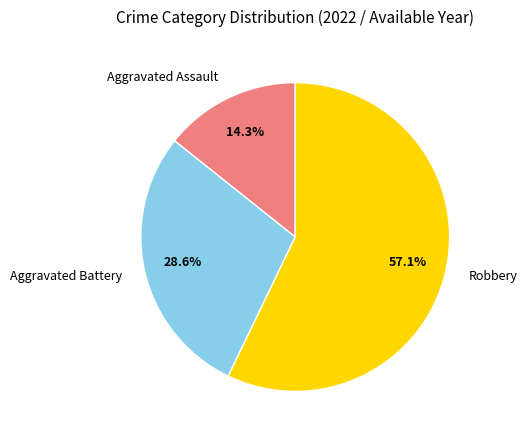

Does Robbery represent more than half of the total?

Yes